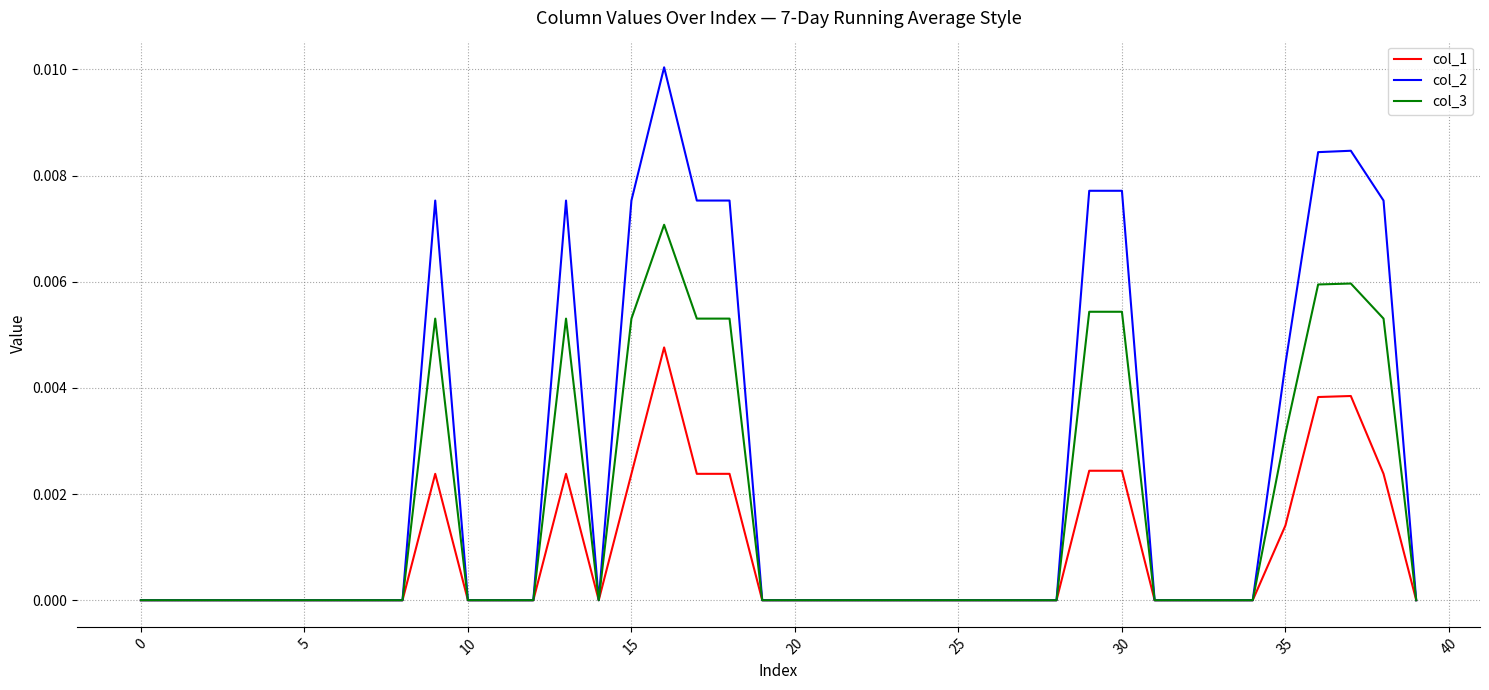

How many lines are shown in the chart?

3